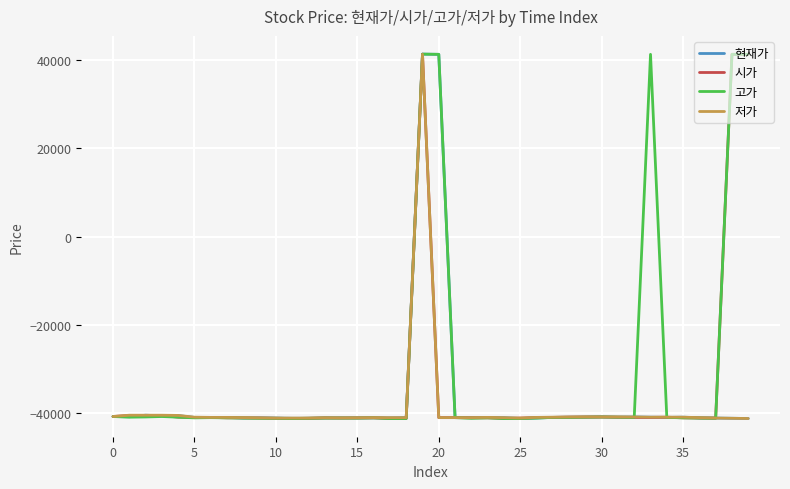

What is the greatest value displayed?

41400